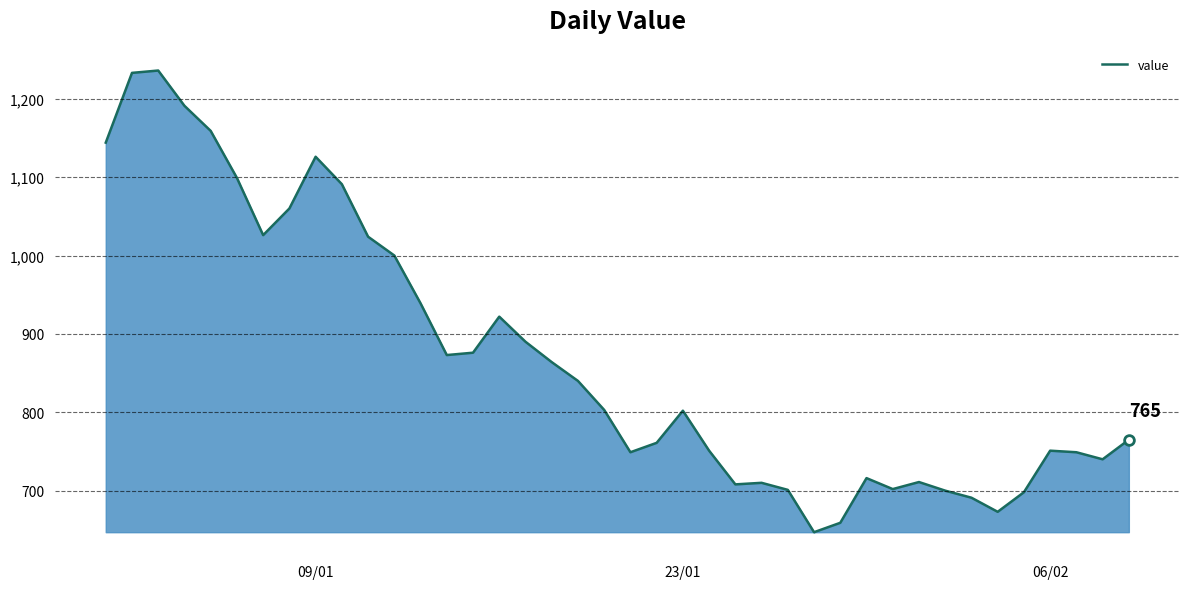

Reading right to left, extract all data points from this chart.

765	740	749	751	698	673	691	700	711	702	716	659	647	701	710	708	751	802	761	749	803	840	864	890	922	876	873	939	1000	1024	1091	1126	1060	1026	1099	1159	1191	1236	1233	1144